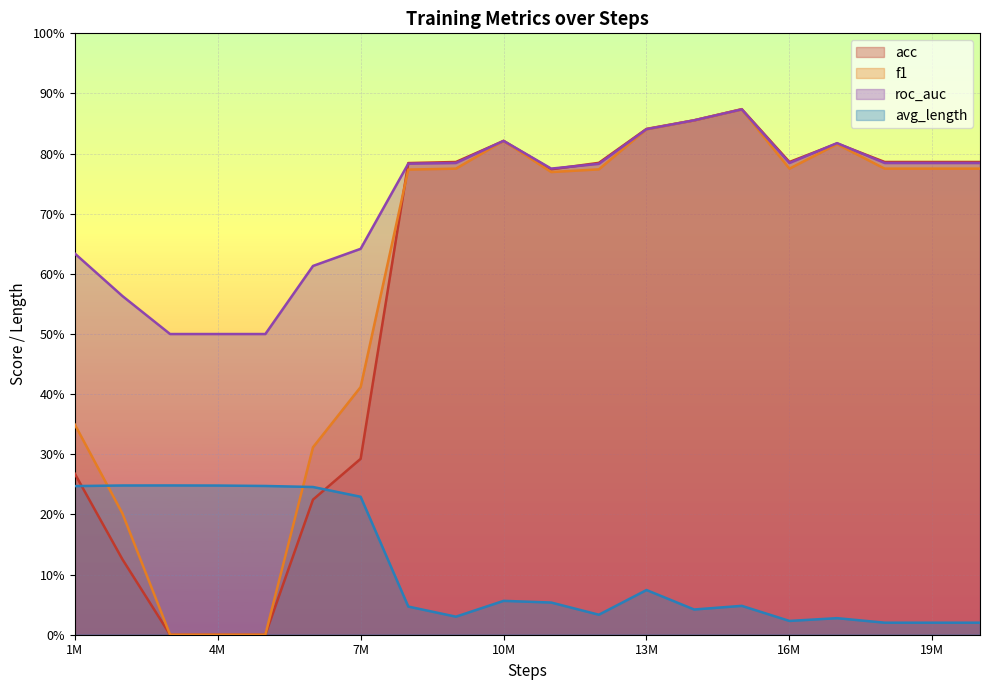

Where is f1 nearest to the value 43?

7M